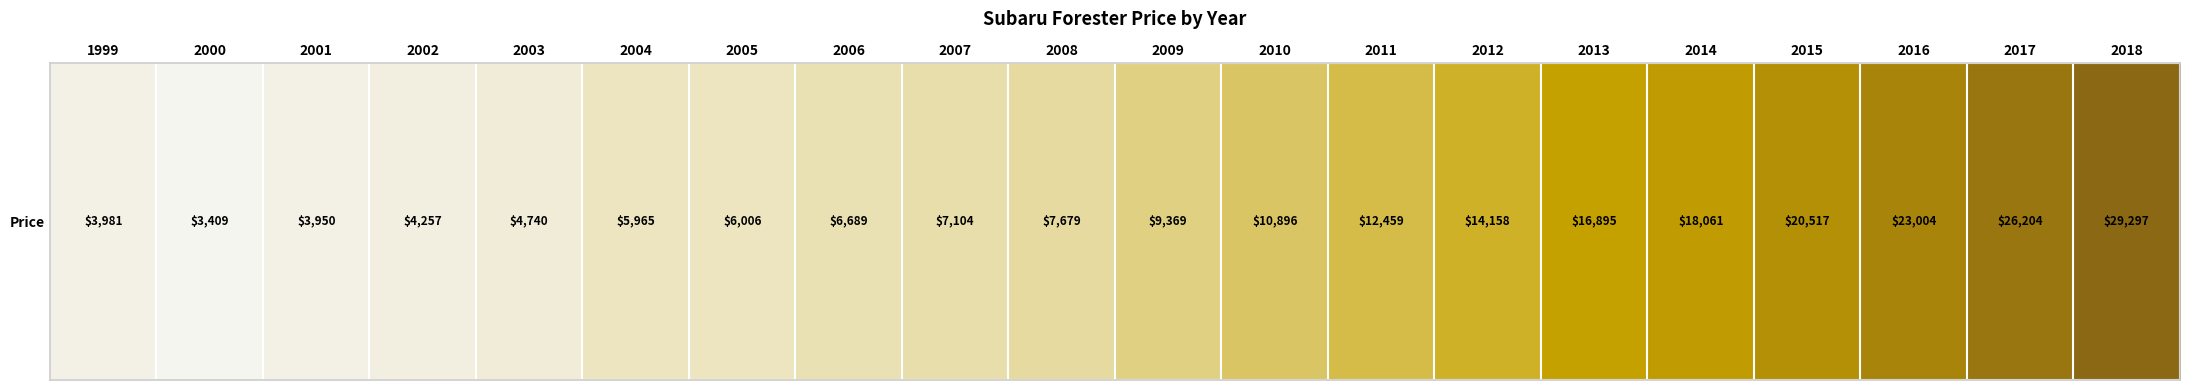

The value at 2008 is 12928. True or false?

False